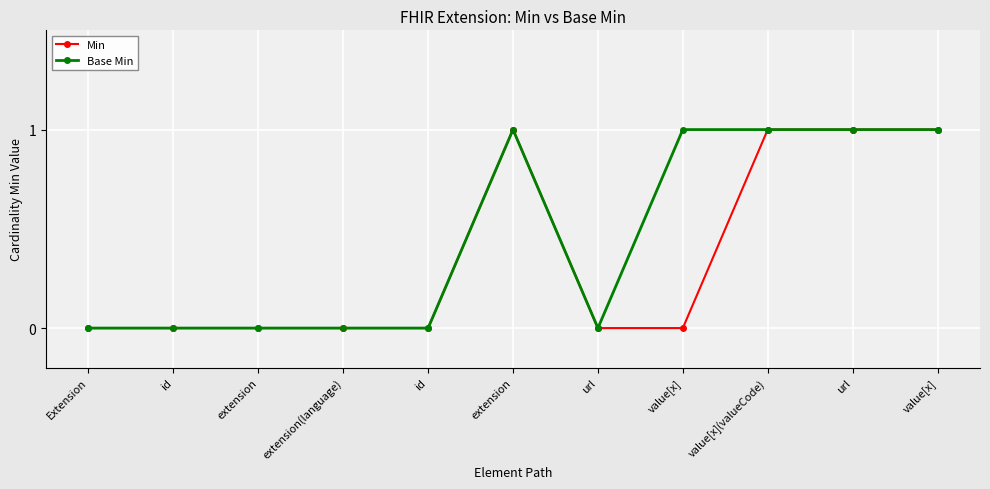

At which category is the sum across all series the highest?

extension